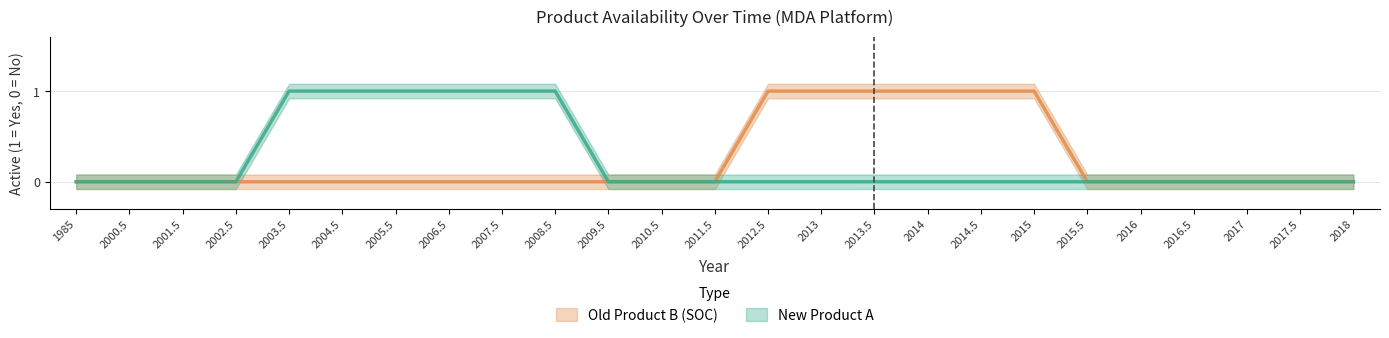

Which series has the largest total across all categories?

Old Product B (SOC)